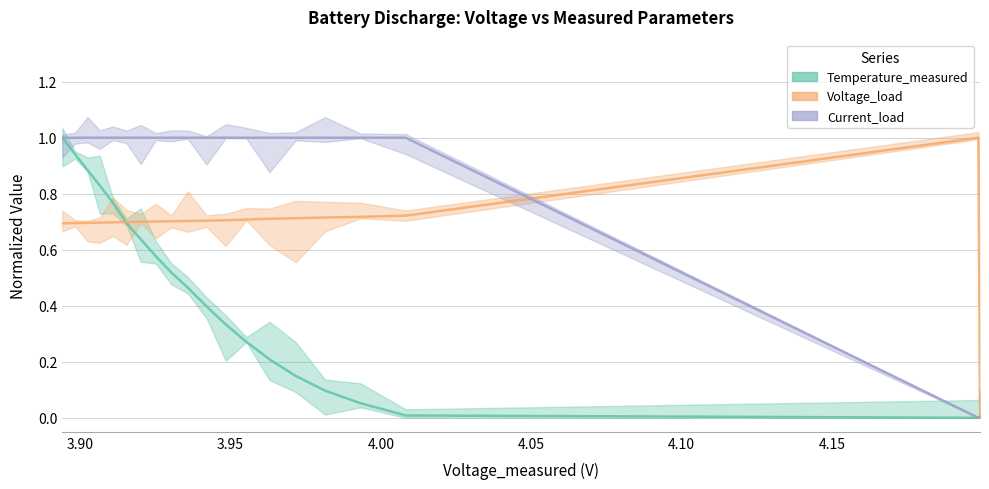

What are all the series names shown in the legend?

Temperature_measured, Voltage_load, Current_load